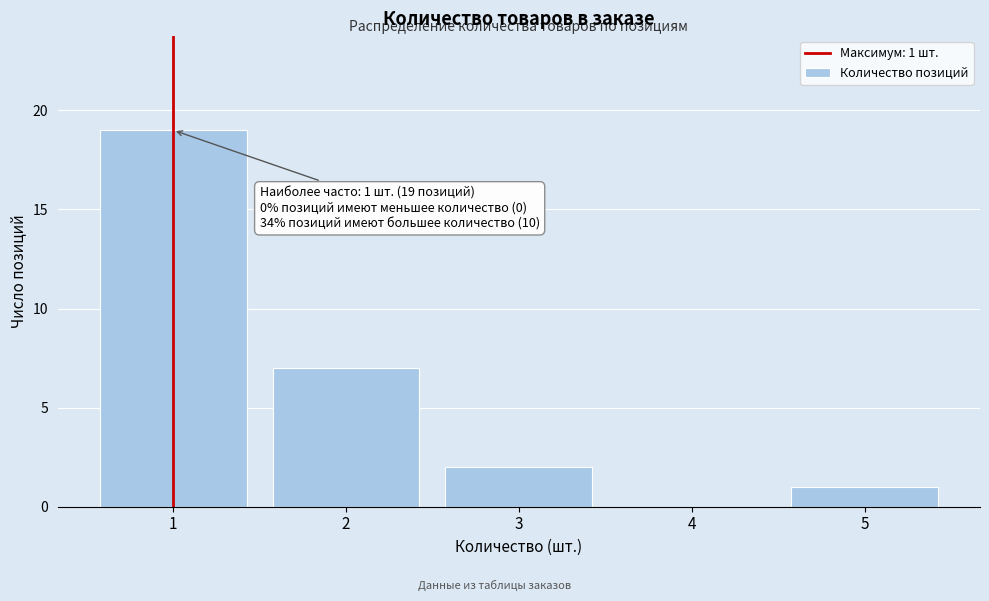

Reading left to right, extract all data points from this chart.

1=19	2=7	3=2	4=0	5=1